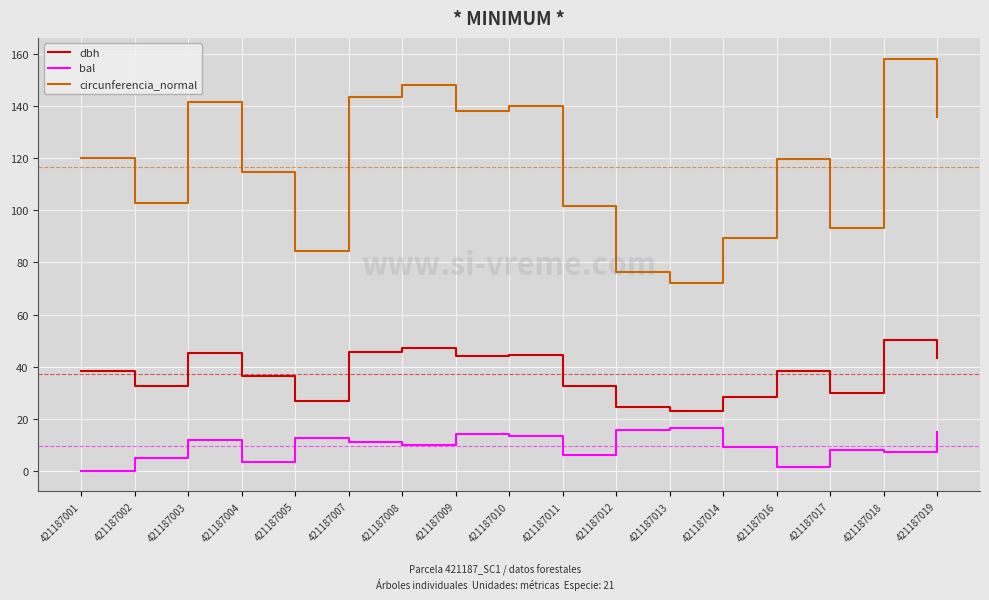

True or false: dbh and bal cross at least once.

False